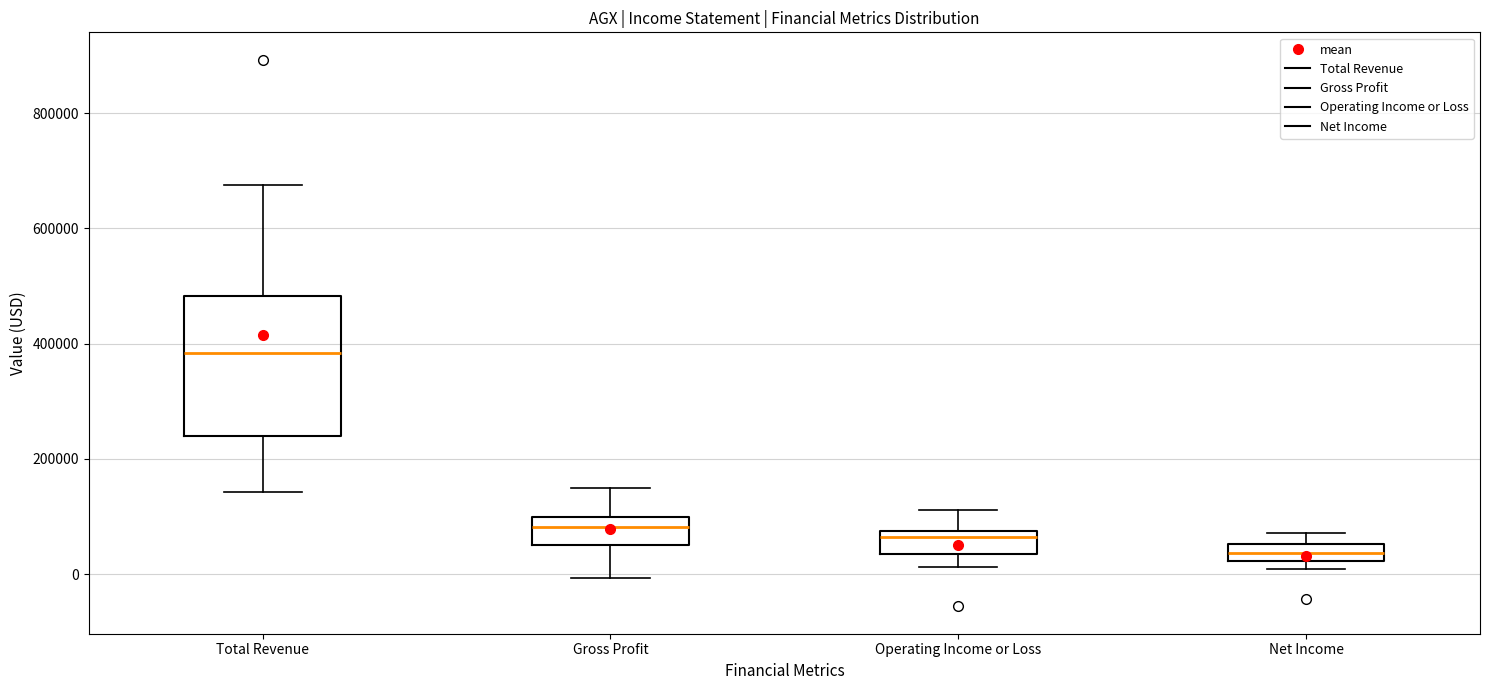

Which box is the tallest, from its lower edge to its upper edge?

Total Revenue